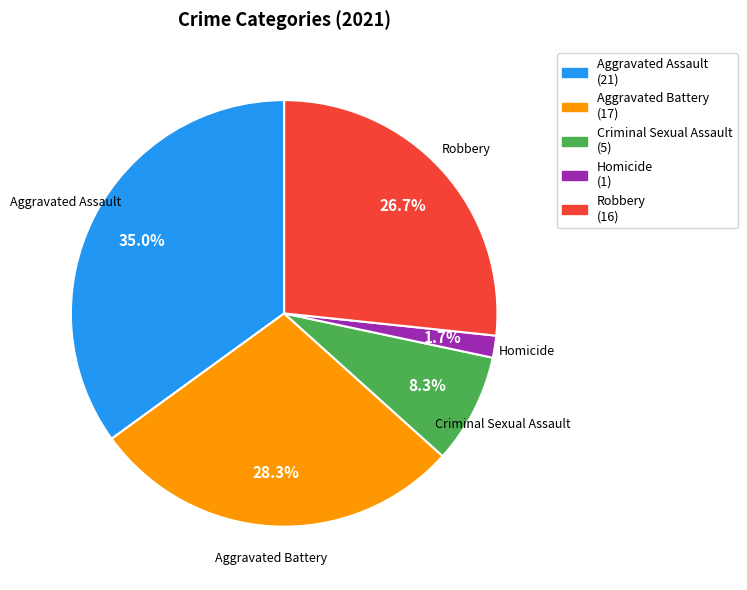

Rank the categories by value from highest to lowest.

Aggravated Assault, Aggravated Battery, Robbery, Criminal Sexual Assault, Homicide